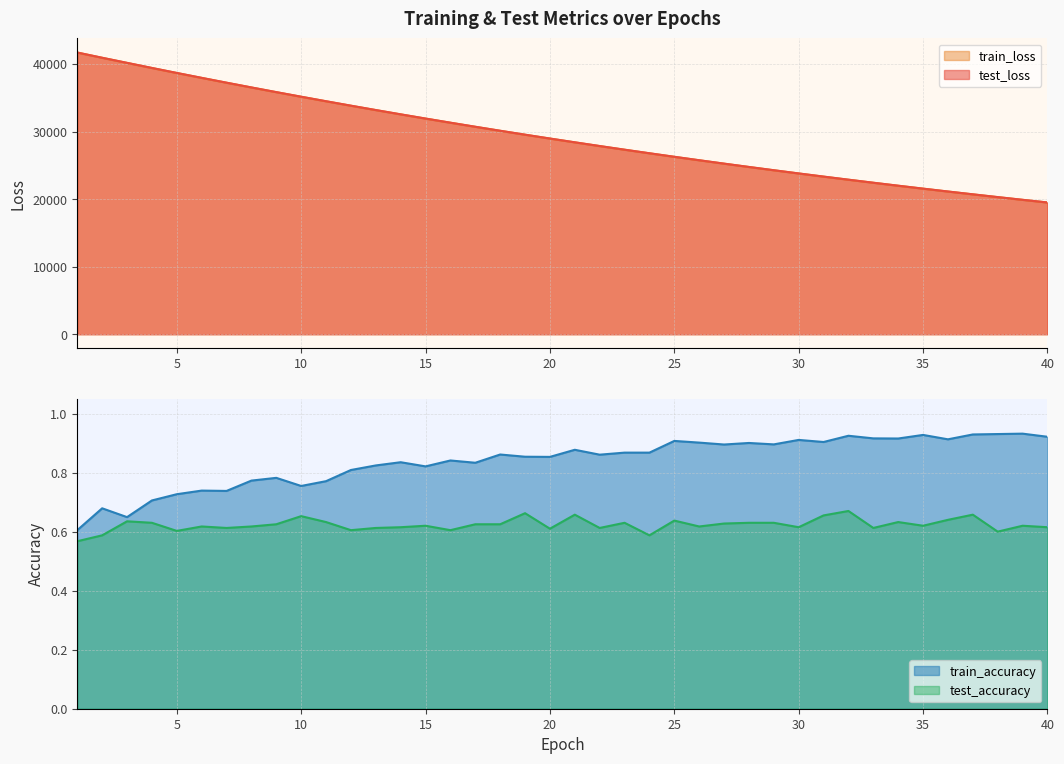

Where is test_accuracy nearest to the value 0?

1